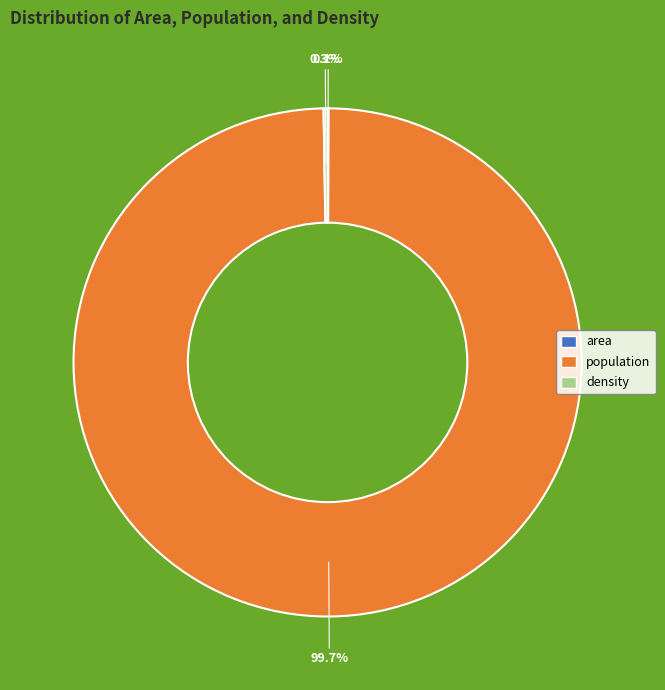

What is the largest slice in the pie chart?

population